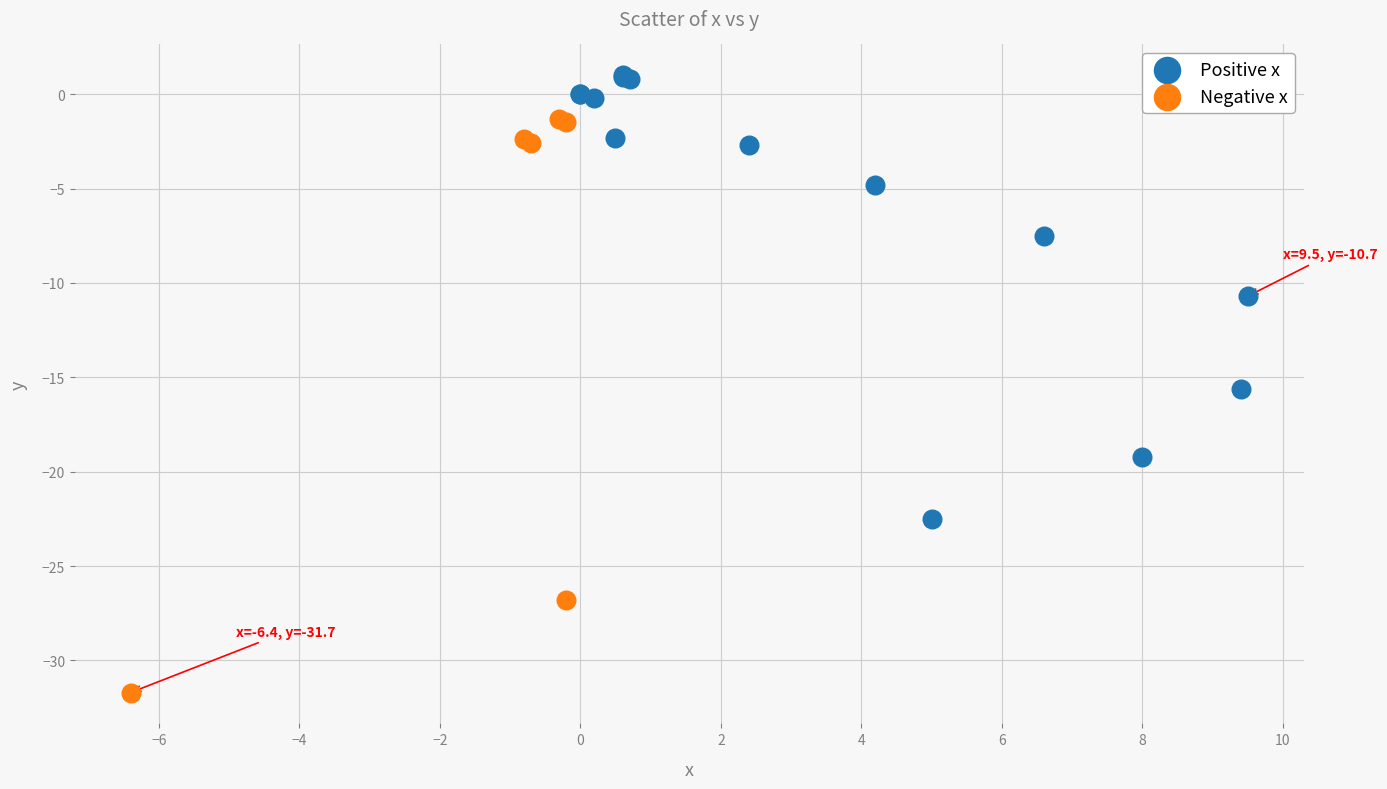

What are all the series names shown in the legend?

Positive x, Negative x